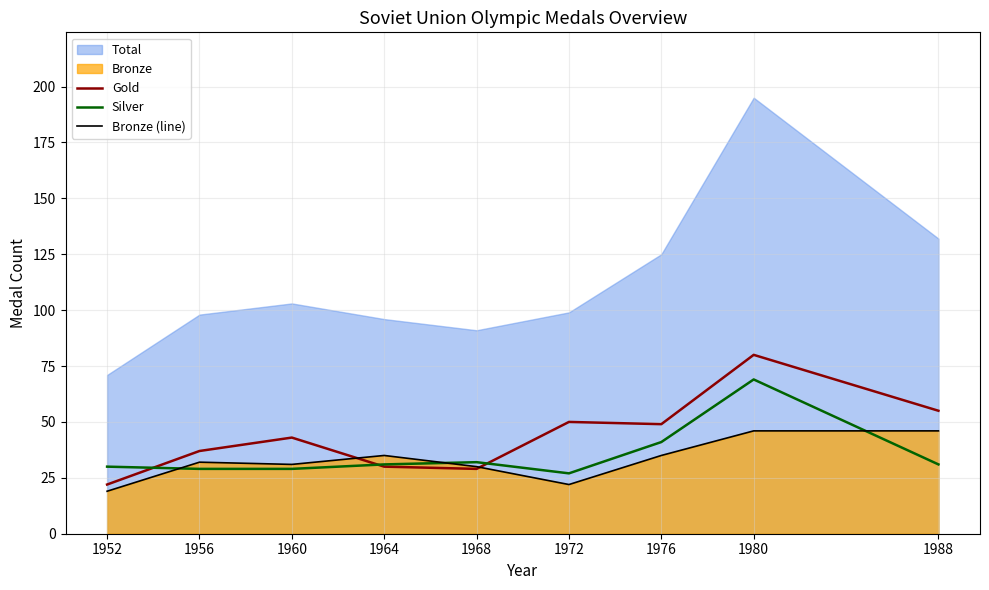

Reading right to left, what are all the values shown in this chart?

Gold: 55	80	49	50	29	30	43	37	22
Silver: 31	69	41	27	32	31	29	29	30
Bronze (line): 46	46	35	22	30	35	31	32	19